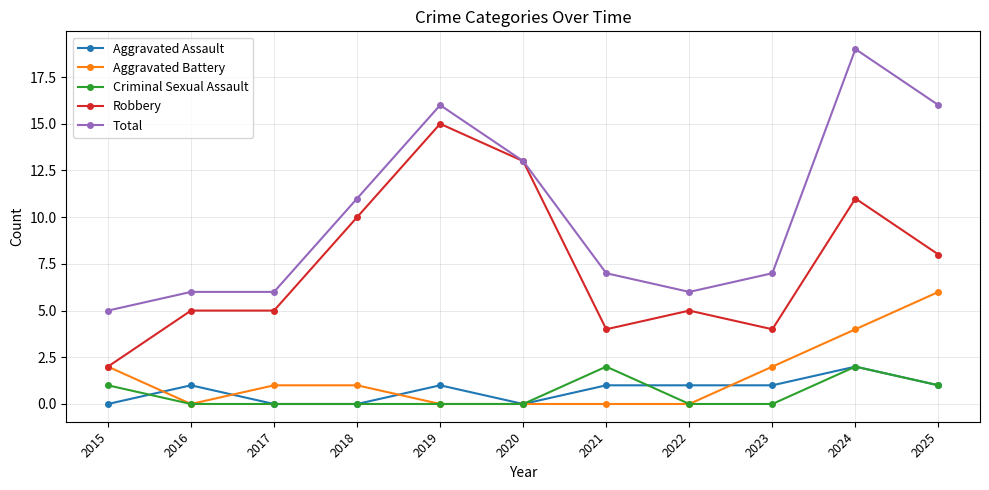

Which category has the highest value in the Aggravated Battery series?

2025